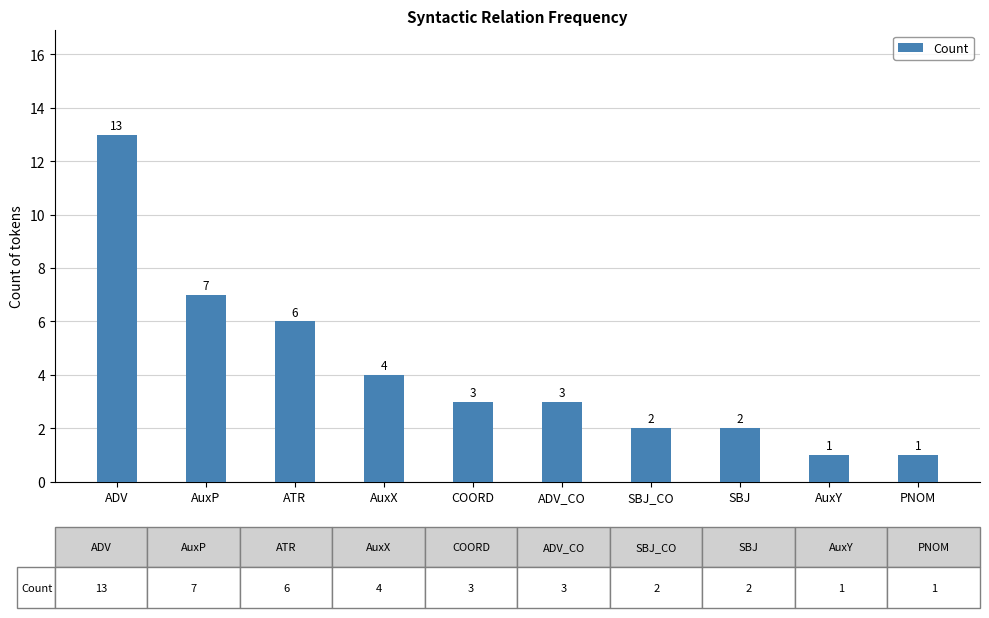

Reading left to right, extract all data points from this chart.

ADV=13	AuxP=7	ATR=6	AuxX=4	COORD=3	ADV_CO=3	SBJ_CO=2	SBJ=2	AuxY=1	PNOM=1